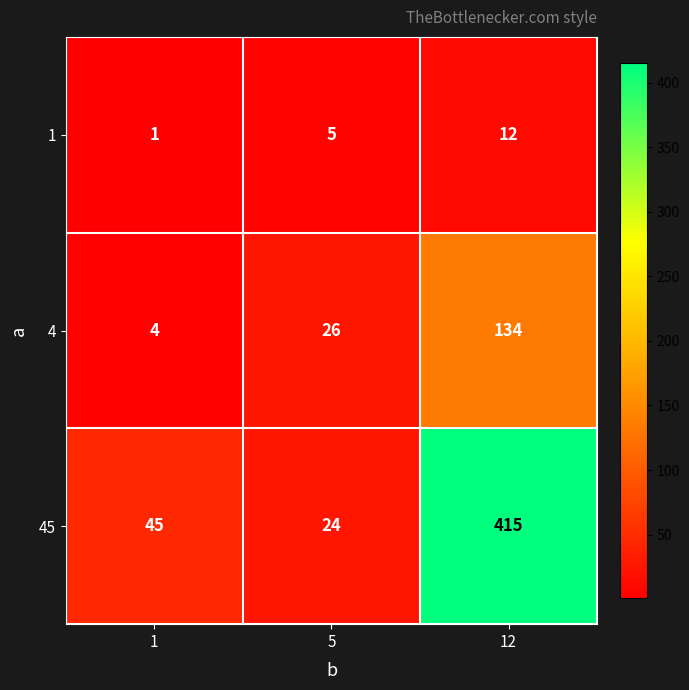

Which category has the highest value across all series?

12